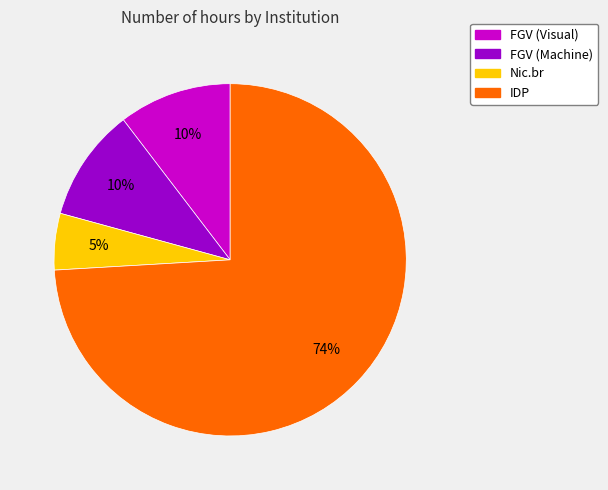

Does any single category account for the majority?

Yes